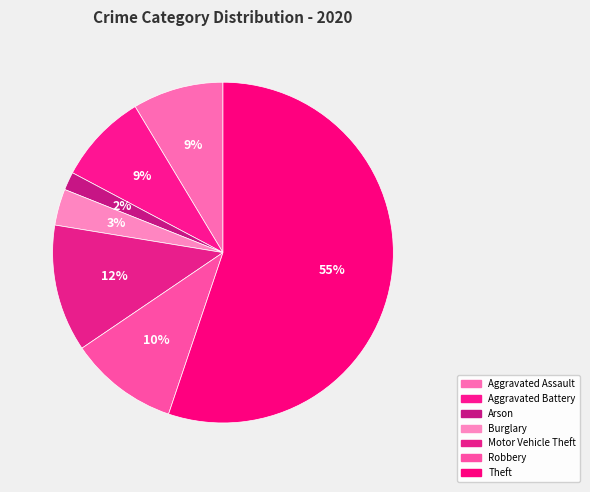

Is there any slice that represents more than half of the pie?

Yes